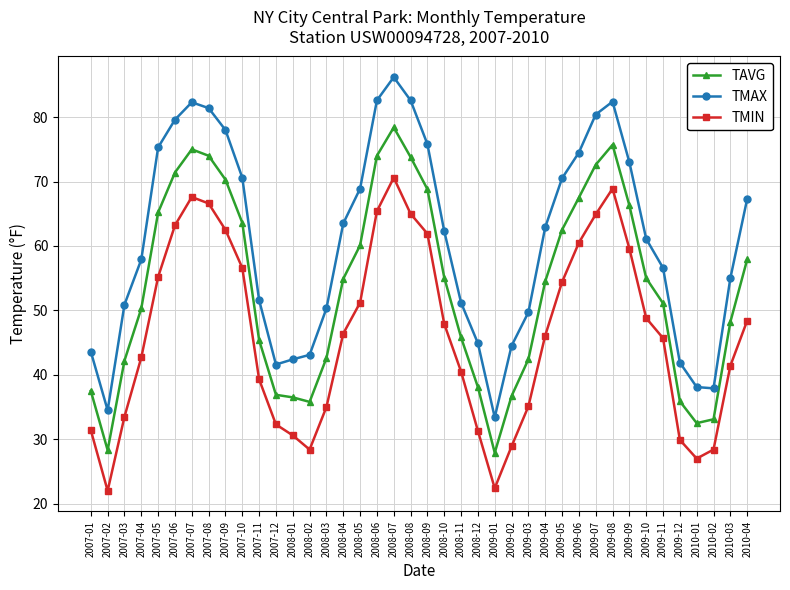

At 2008-10, list the series in order from smallest to largest.

TMIN, TAVG, TMAX